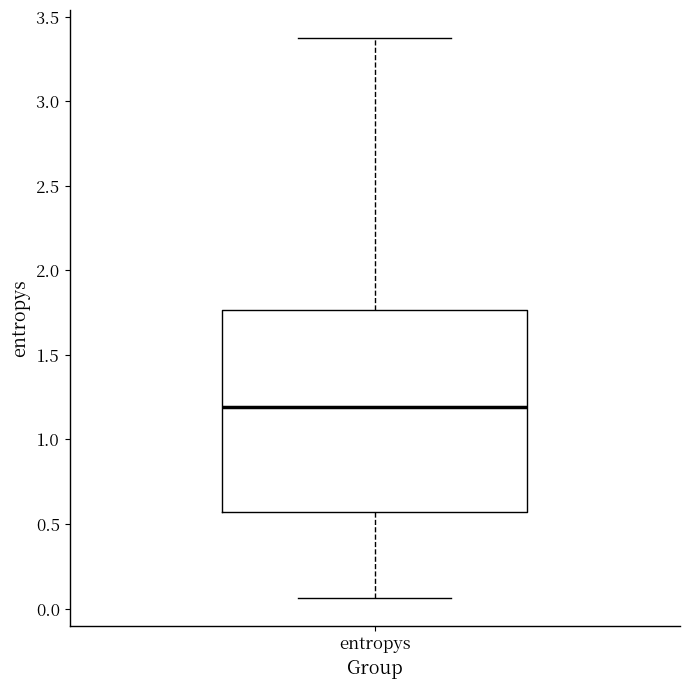

Transcribe this box plot: give where the median line is, the range the box spans, and where the two whiskers end, as read against the y-axis. The values are not printed on the chart, so give them approximately, as read against the axis.

median 1.20, box 0.55 to 1.75, whiskers 0.05 to 3.35